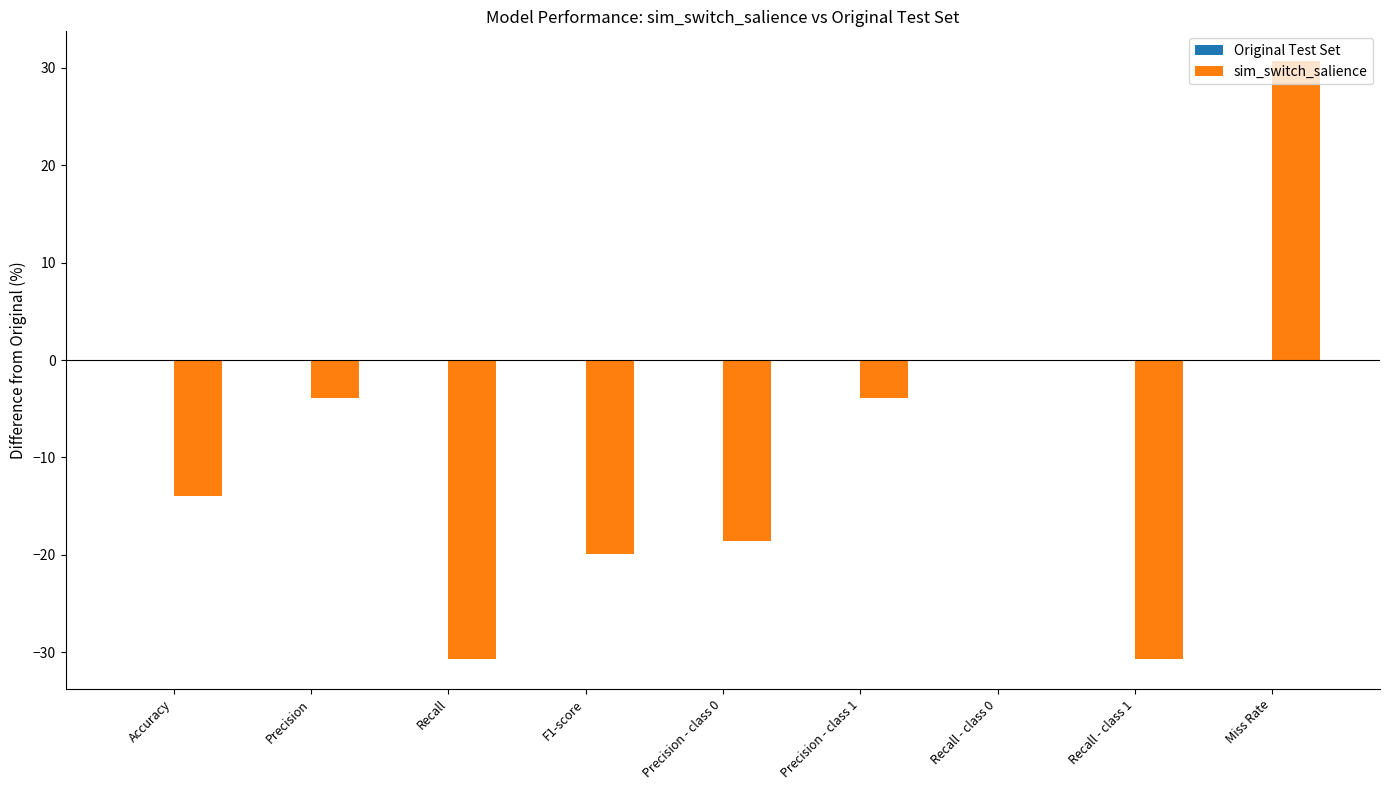

Read the value at Precision.

-3.9